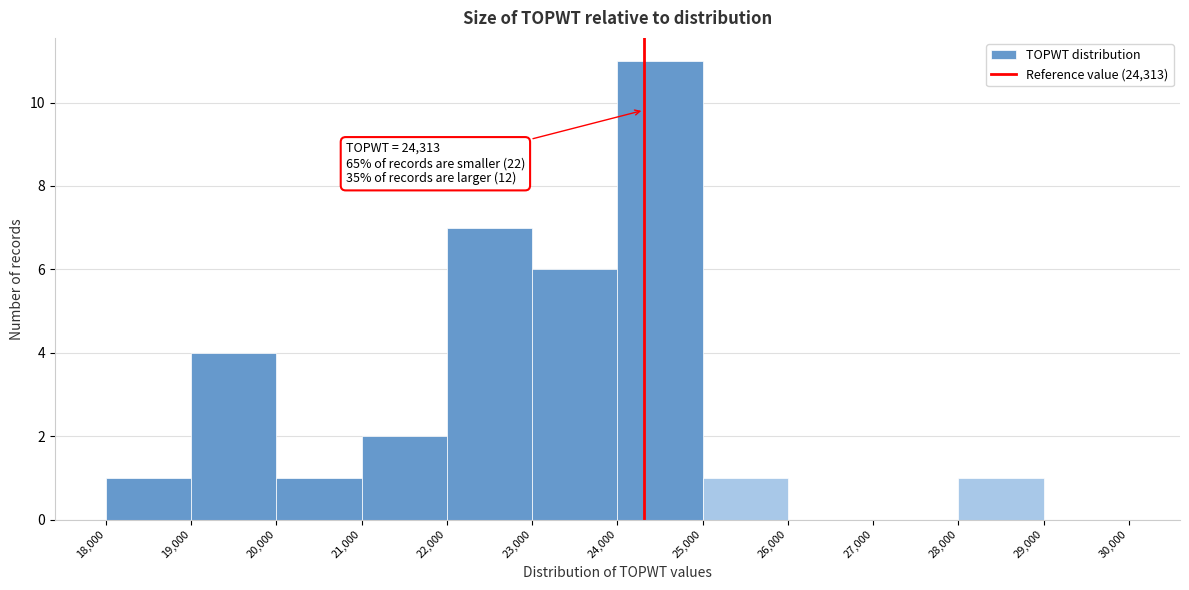

Which range on the x-axis has the tallest bar?

24,000 to 25,000